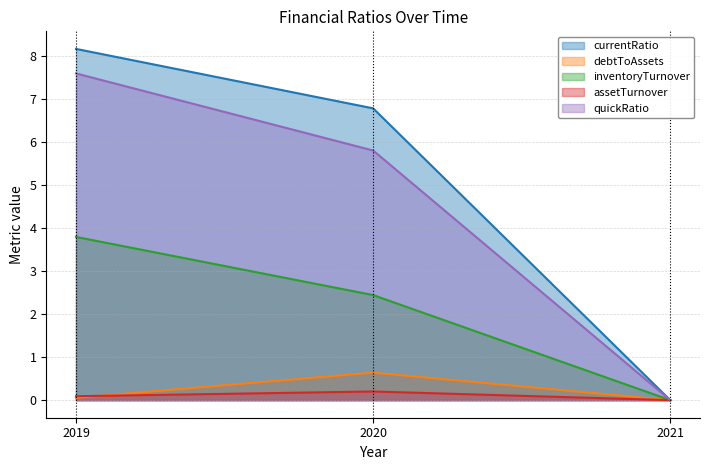

What is the sum of the assetTurnover values at 2021 and 2020?

0.2